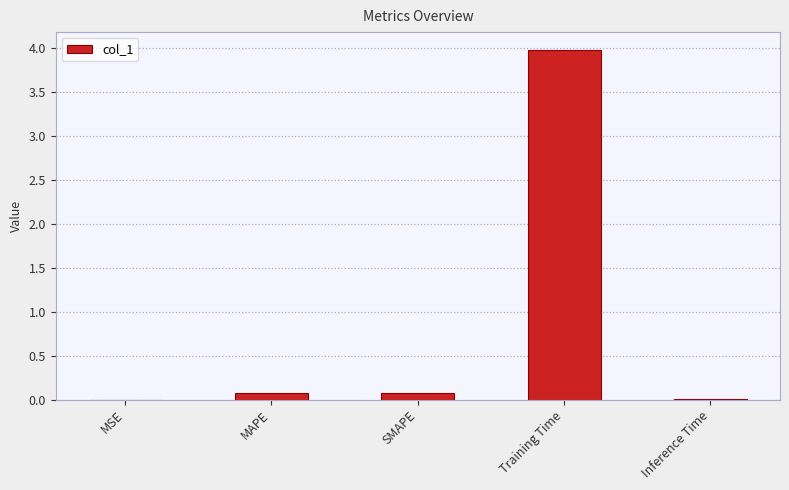

What value does the data have at MAPE?

0.1